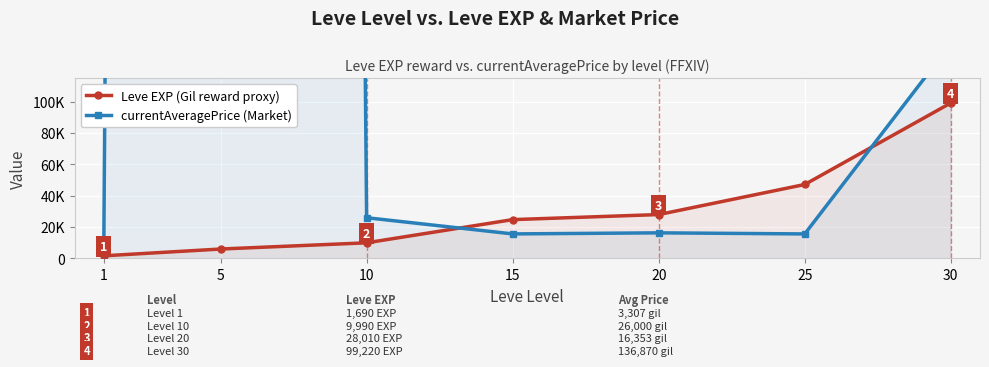

How many data points in Leve EXP (Gil reward proxy) are less than 24790?

3